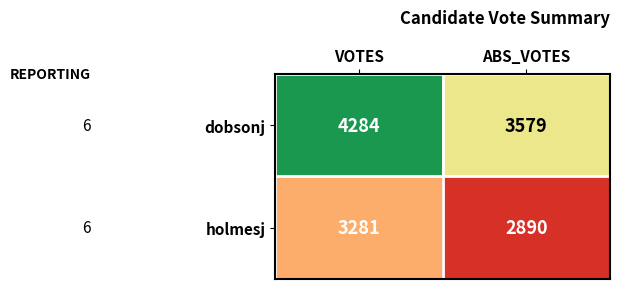

The holmesj series shows 2890 at ABS_VOTES. True or false?

True